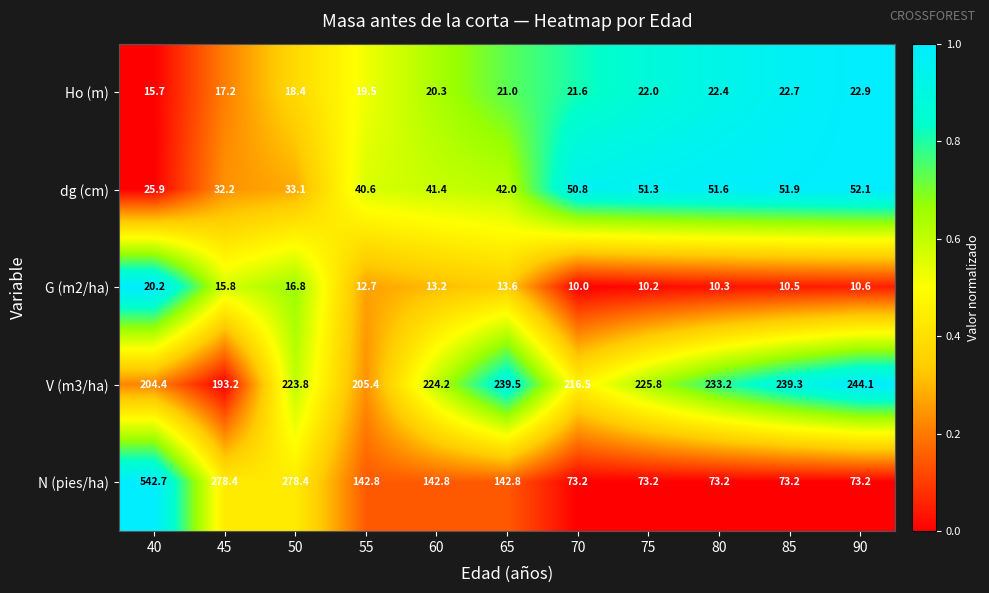

How many data points does each series have?

11